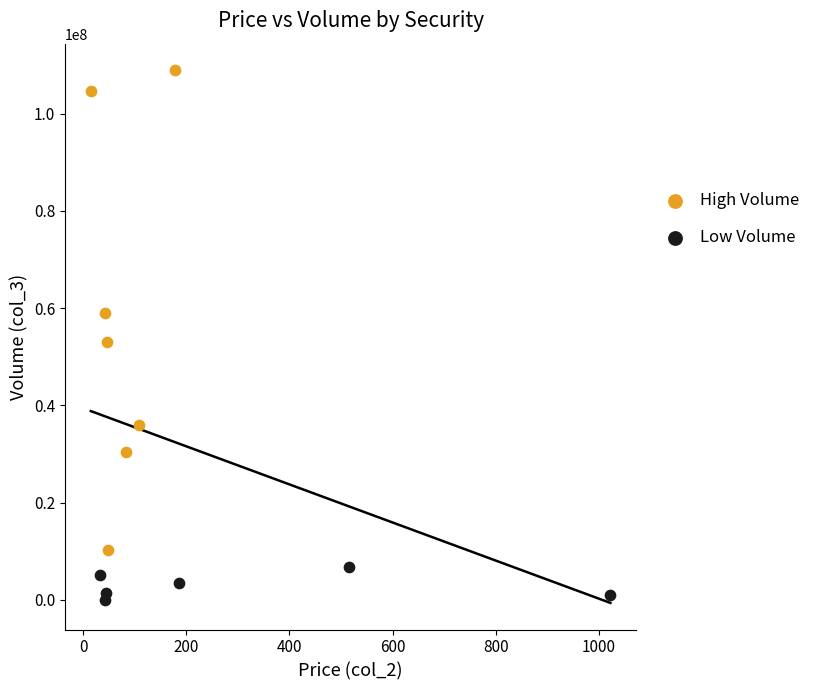

Which series has the largest Y range (max minus min)?

High Volume